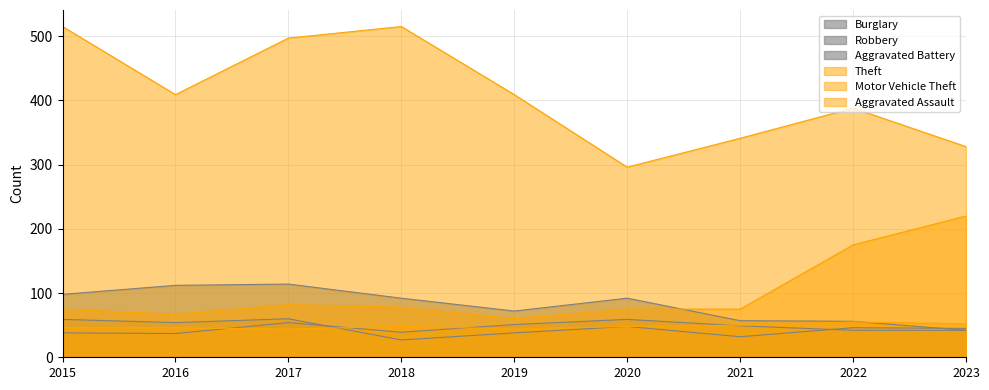

How many interior local peaks does the Motor Vehicle Theft series have?

1